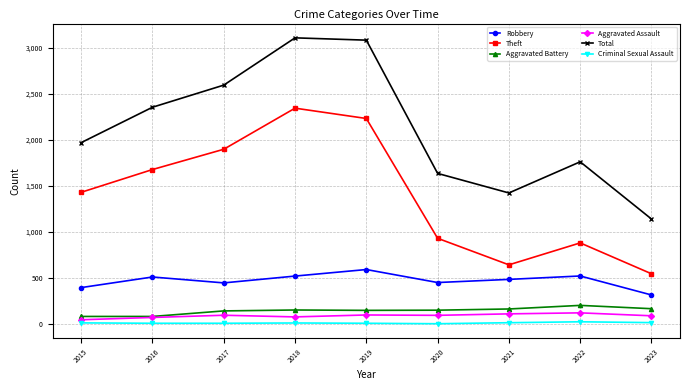

Does the chart have visible grid lines?

Yes